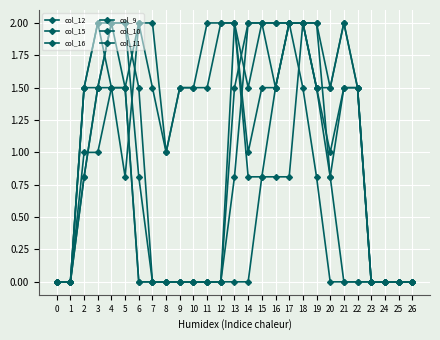

What is the value of the col_9 point at the 3rd from the left?

0.8